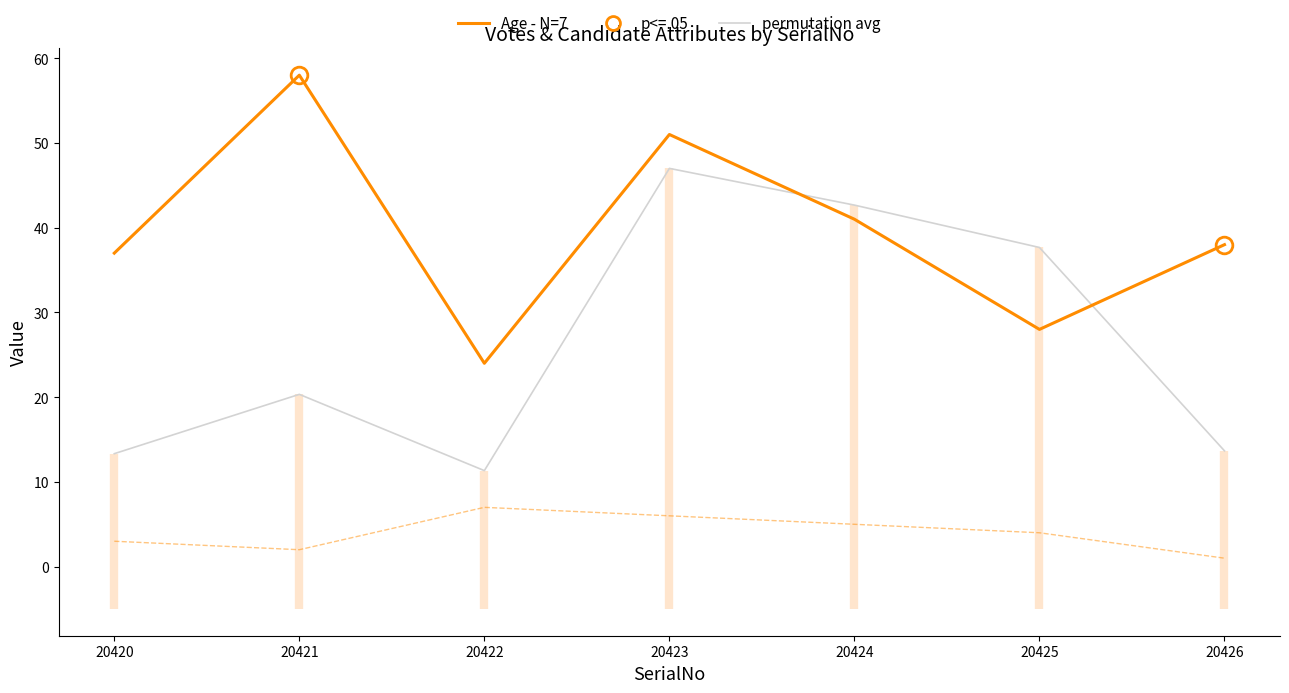

Which category has the highest value in the Age - N=7 series?

20421